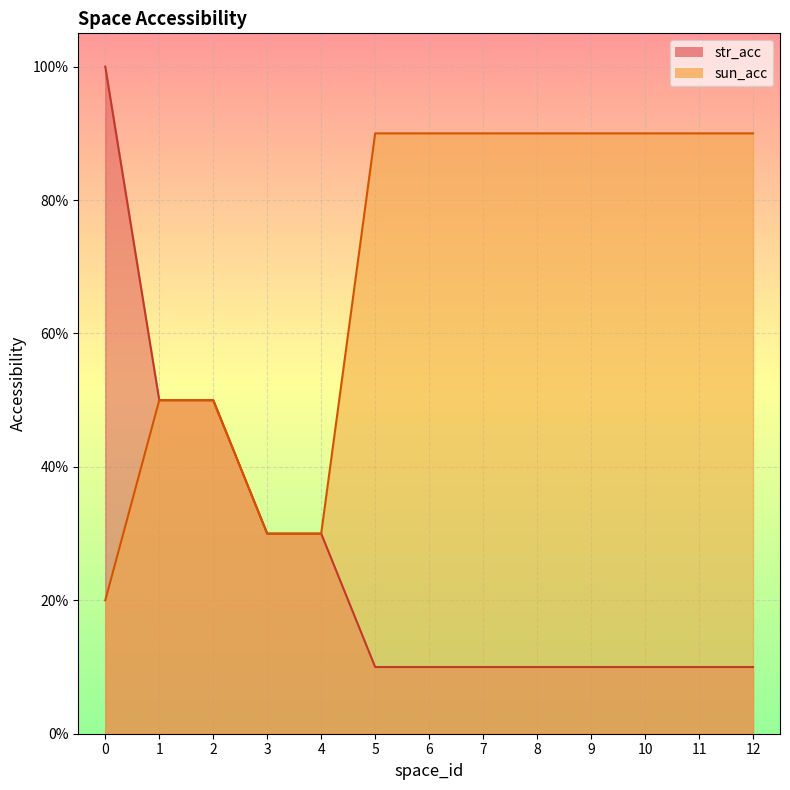

How many sun_acc values are between 0 and 1?

13